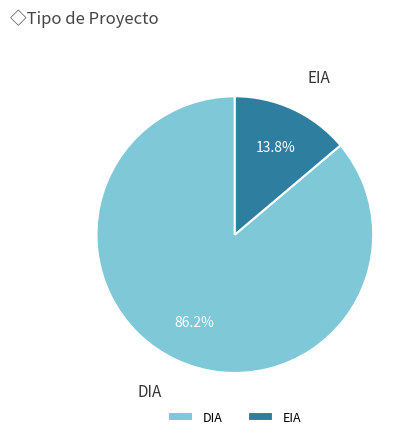

Rank the categories by value from lowest to highest.

EIA, DIA